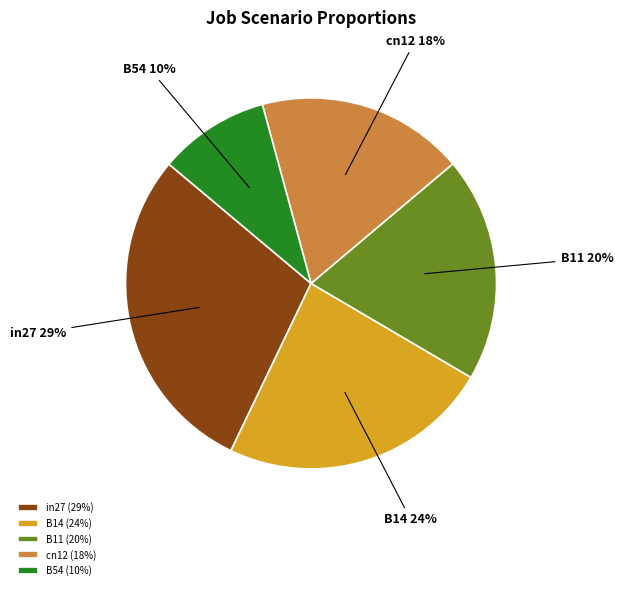

Rank the categories by value from lowest to highest.

B54, cn12, B11, B14, in27